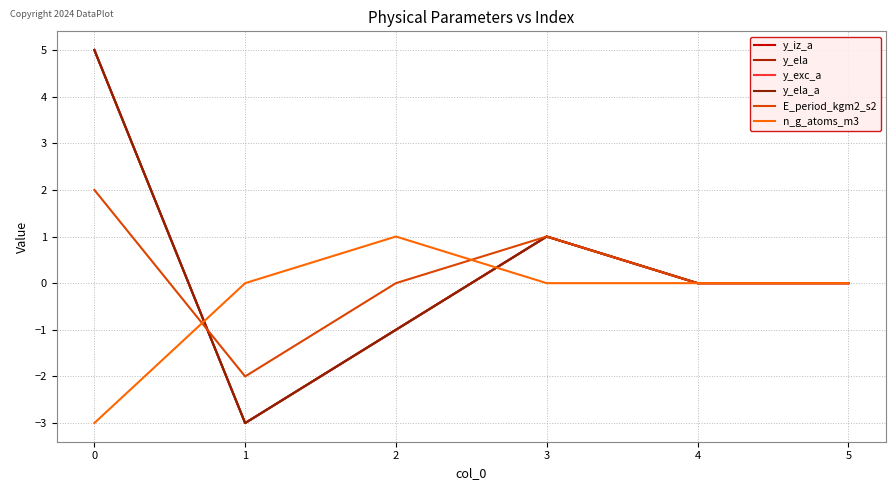

Is this an area chart (filled region under the line)?

No